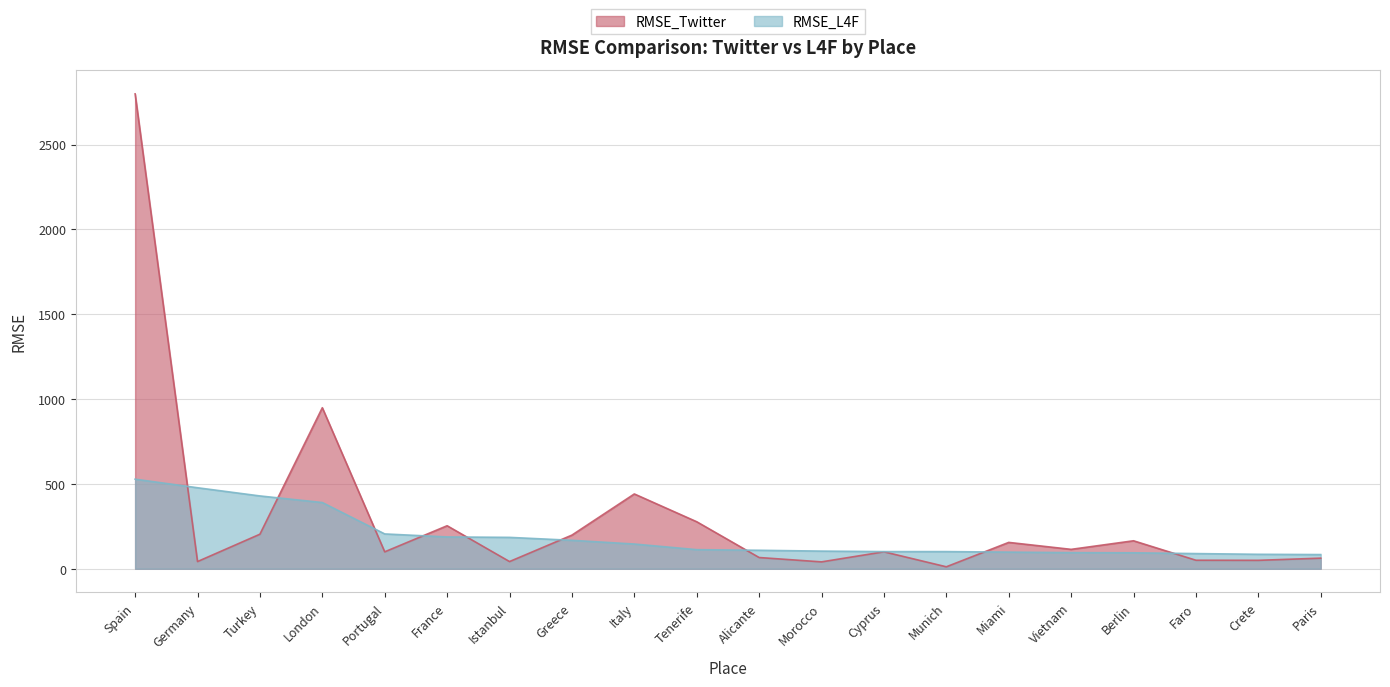

Read the RMSE_L4F value at Paris.

83.6